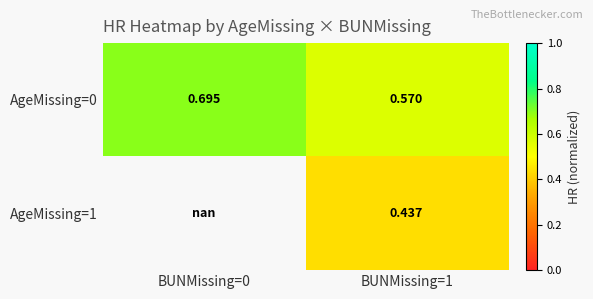

At which label does AgeMissing=0 reach its peak?

BUNMissing=0